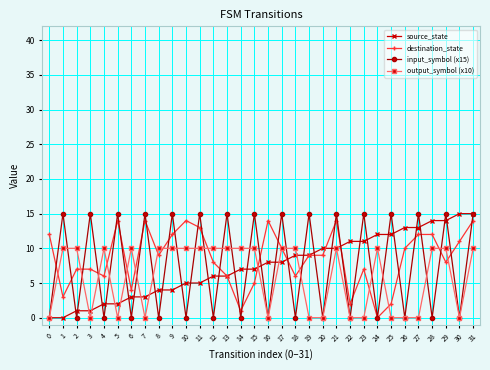

Reading left to right, list all the values displayed in this chart.

source_state: 0=0	1=0	2=1	3=1	4=2	5=2	6=3	7=3	8=4	9=4	10=5	11=5	12=6	13=6	14=7	15=7	16=8	17=8	18=9	19=9	20=10	21=10	22=11	23=11	24=12	25=12	26=13	27=13	28=14	29=14	30=15	31=15
destination_state: 0=12	1=3	2=7	3=7	4=6	5=14	6=4	7=14	8=9	9=12	10=14	11=13	12=8	13=6	14=1	15=5	16=14	17=10	18=6	19=9	20=9	21=14	22=2	23=7	24=0	25=2	26=10	27=12	28=12	29=8	30=11	31=14
input_symbol (x15): 0=0	1=15	2=0	3=15	4=0	5=15	6=0	7=15	8=0	9=15	10=0	11=15	12=0	13=15	14=0	15=15	16=0	17=15	18=0	19=15	20=0	21=15	22=0	23=15	24=0	25=15	26=0	27=15	28=0	29=15	30=0	31=15
output_symbol (x10): 0=0	1=10	2=10	3=0	4=10	5=0	6=10	7=0	8=10	9=10	10=10	11=10	12=10	13=10	14=10	15=10	16=0	17=10	18=10	19=0	20=0	21=10	22=0	23=0	24=10	25=0	26=0	27=0	28=10	29=10	30=0	31=10